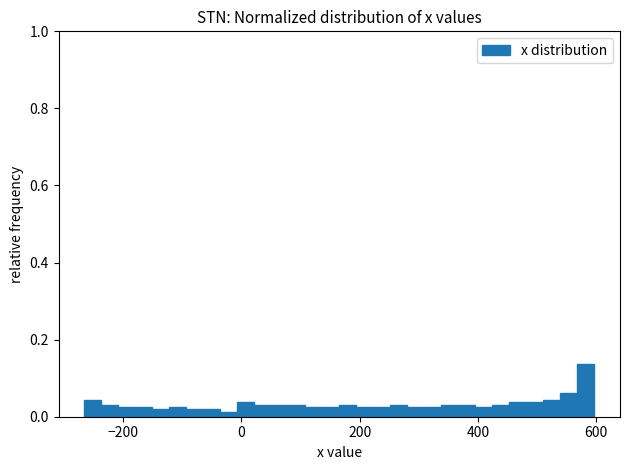

Around what value on the x-axis is the tallest bar? Give the approximate position of its centre, as read against the axis.

580